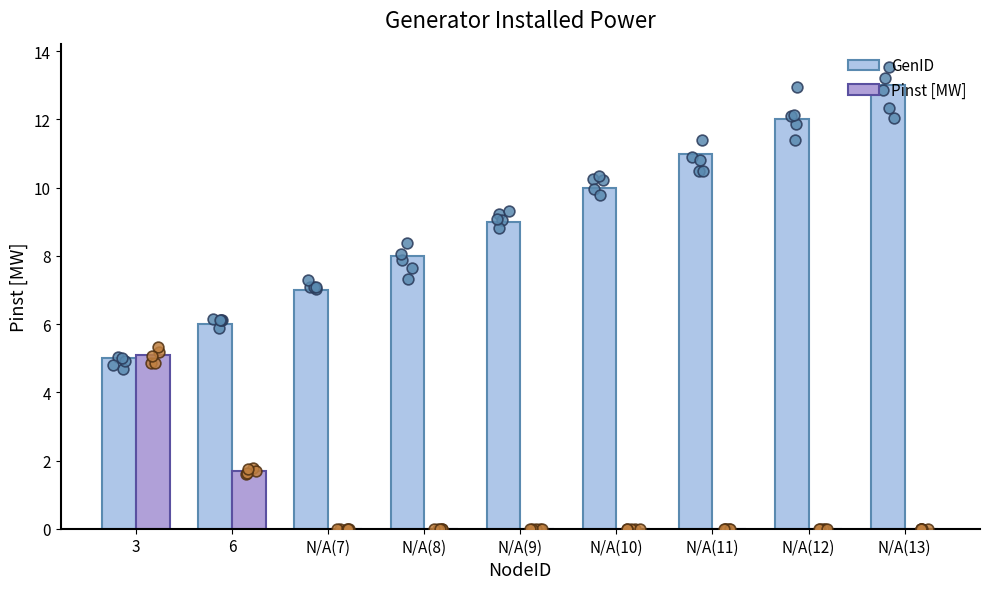

What are all the series names shown in the legend?

GenID, Pinst [MW]